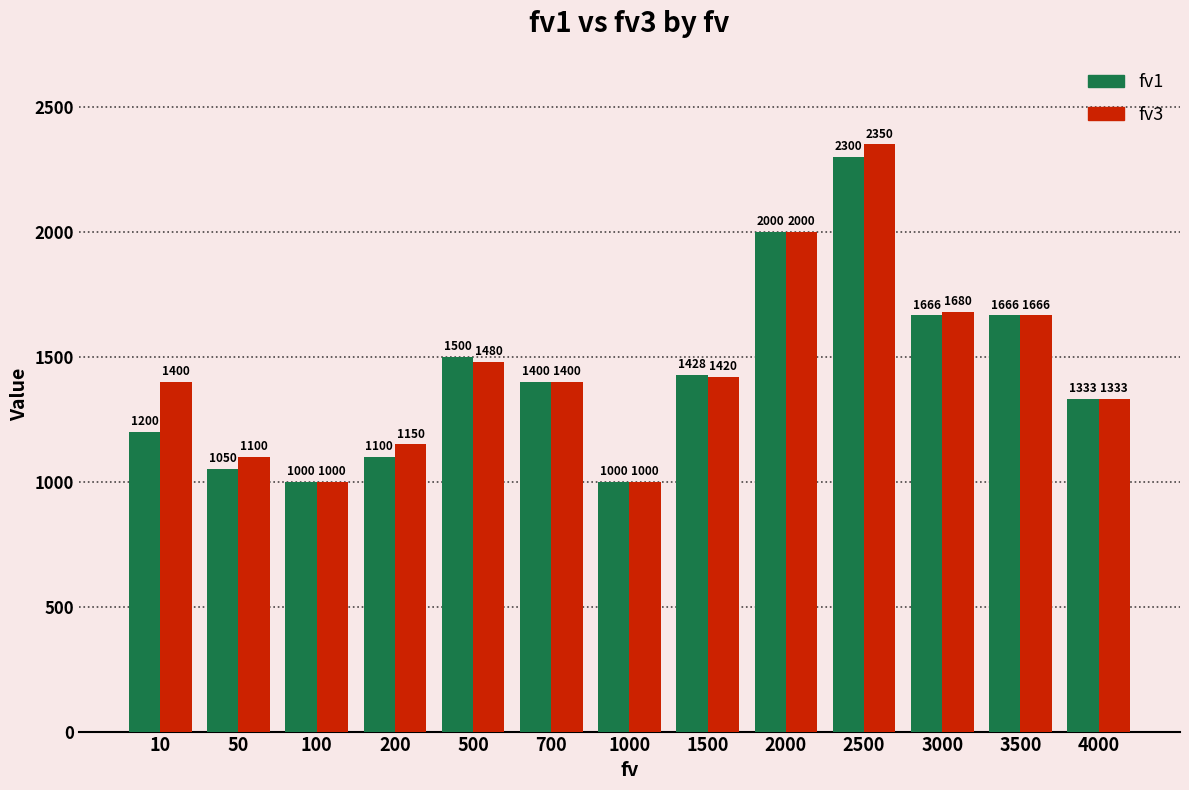

What is the difference between the highest and lowest values at 10?

200